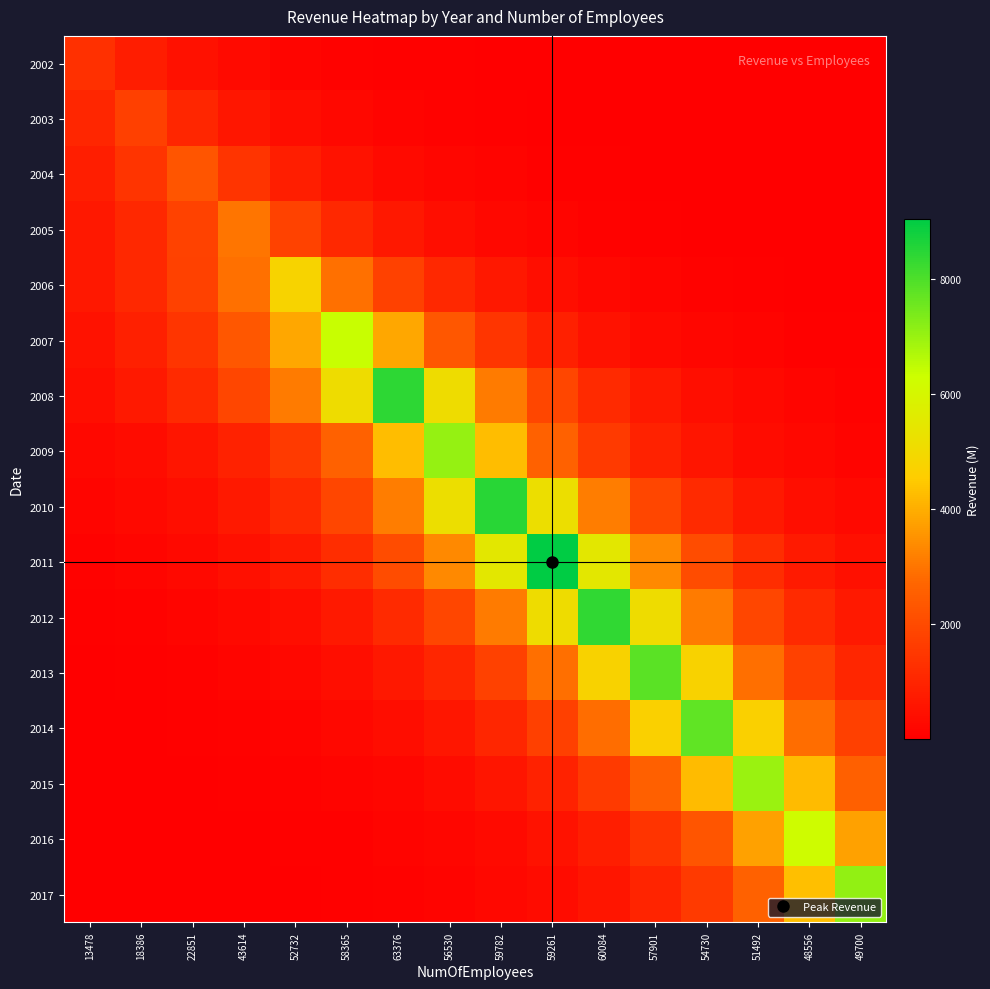

What is the total value across all series at 56530?

29001.1